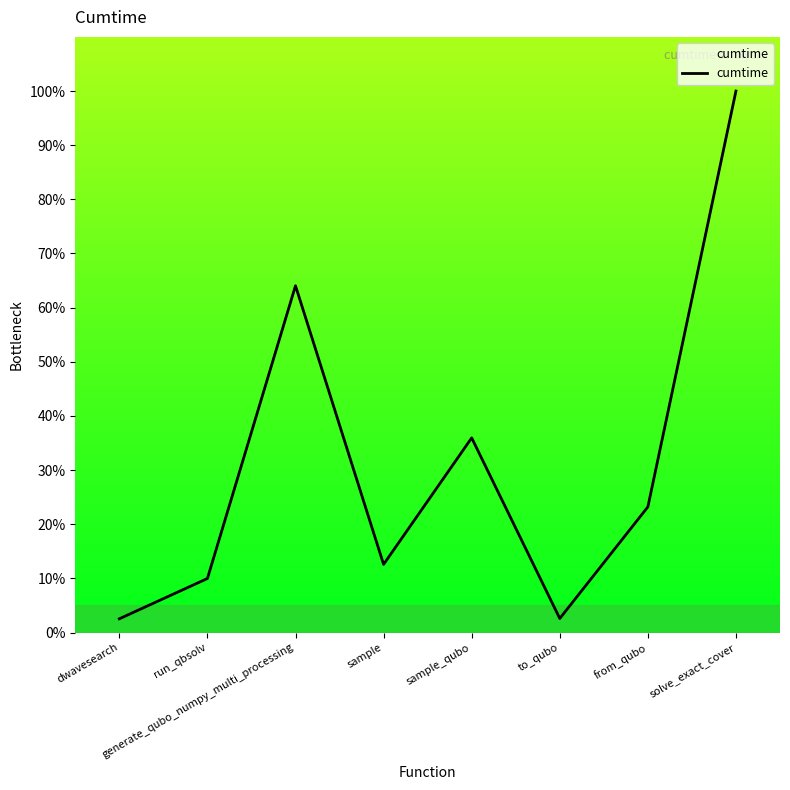

How many interior local peaks (higher than both neighbors) does the data have?

2